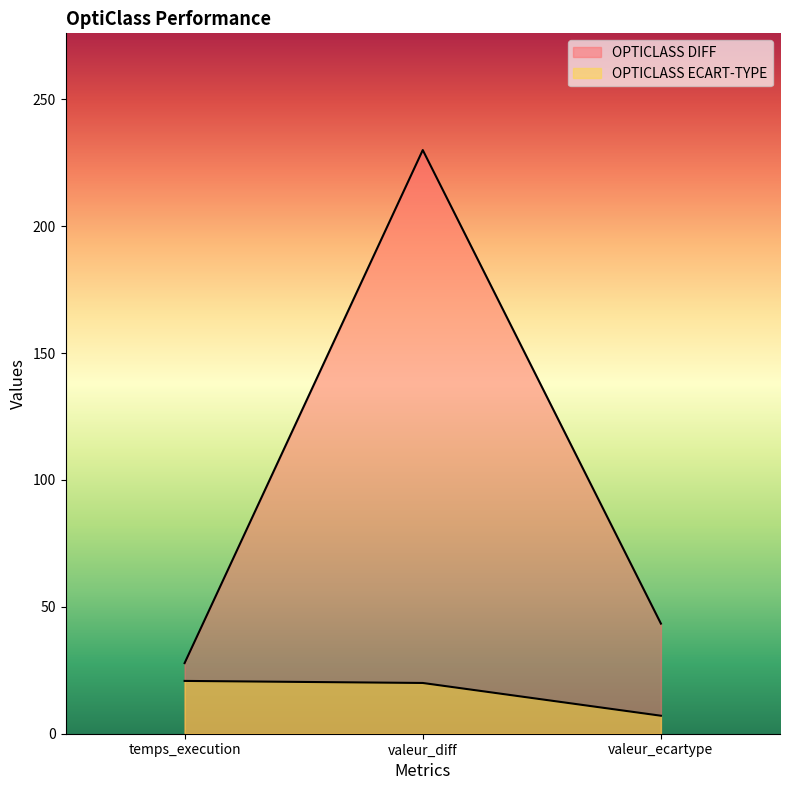

Is it true that OPTICLASS DIFF equals 107.0 at valeur_diff?

False